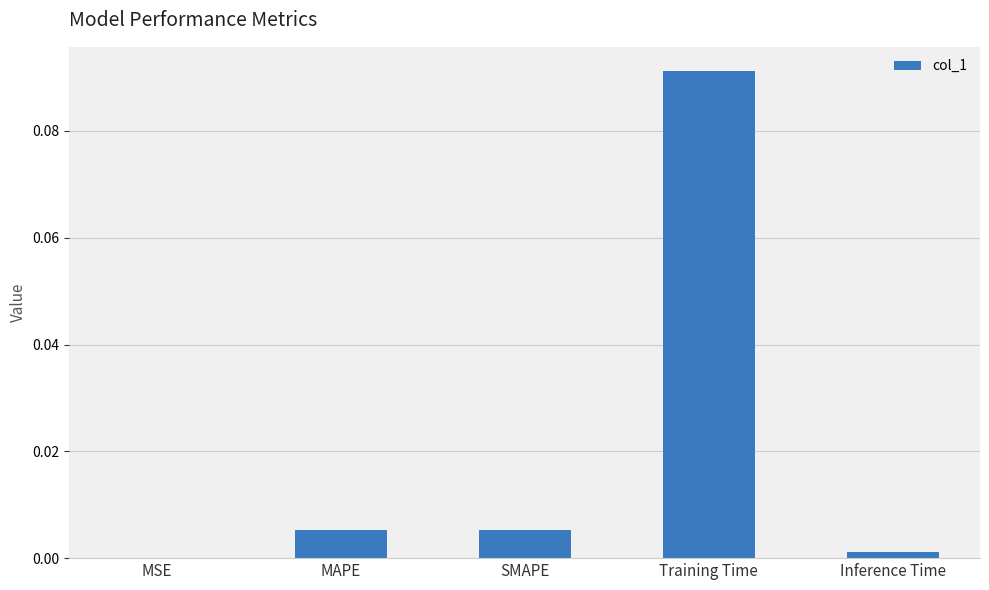

What is the change in value from MAPE to Training Time?

+0.1